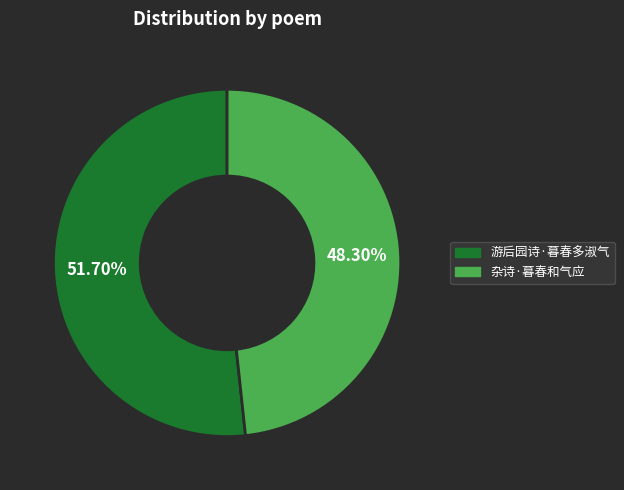

Approximately how many times larger is the value at 杂诗·暮春和气应 compared to 游后园诗·暮春多淑气?

0.9